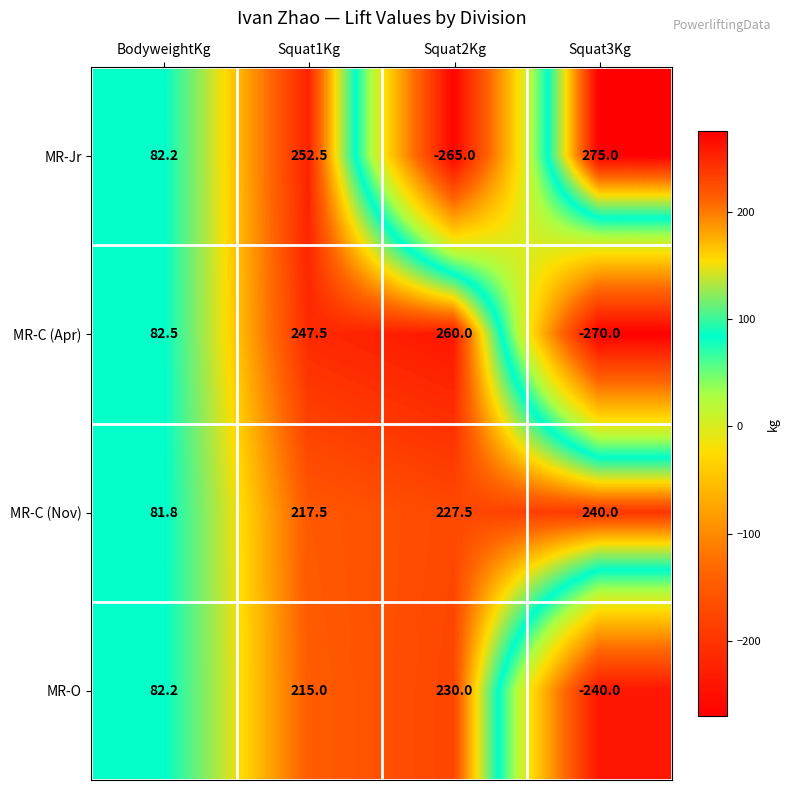

At which label does MR-C (Nov) reach its peak?

Squat3Kg